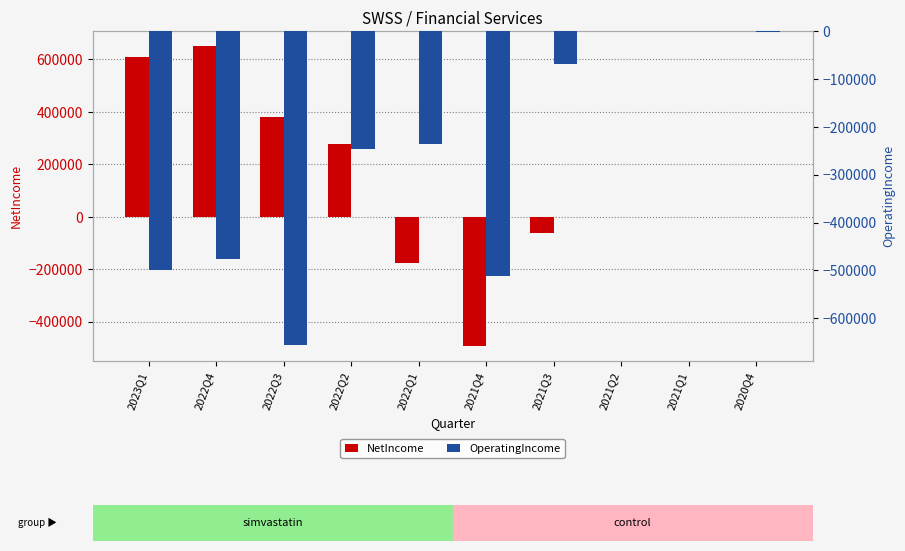

What are all the series names shown in the legend?

NetIncome, OperatingIncome